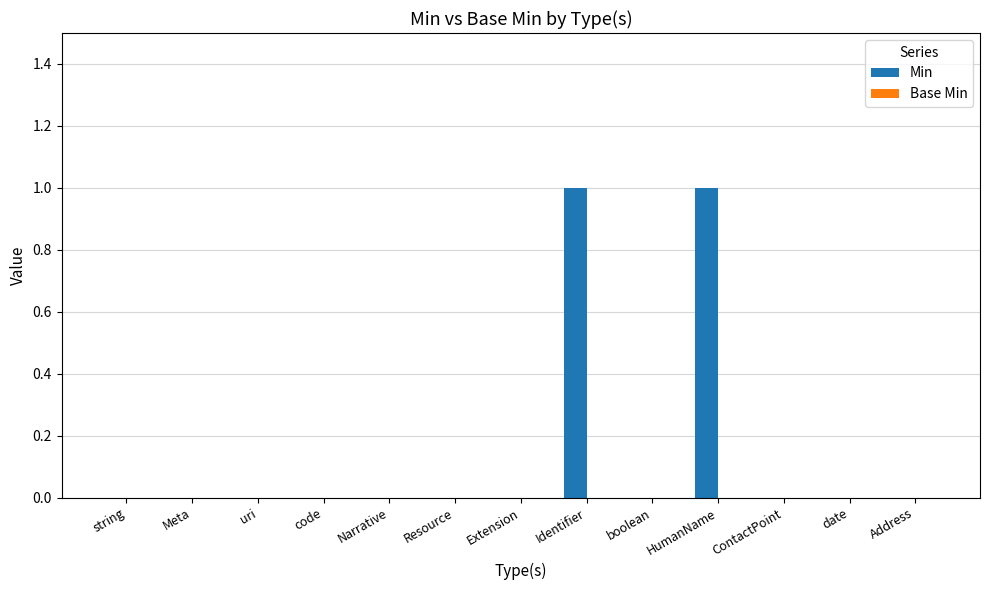

The chart shows a value of -1 at uri. True or false?

False